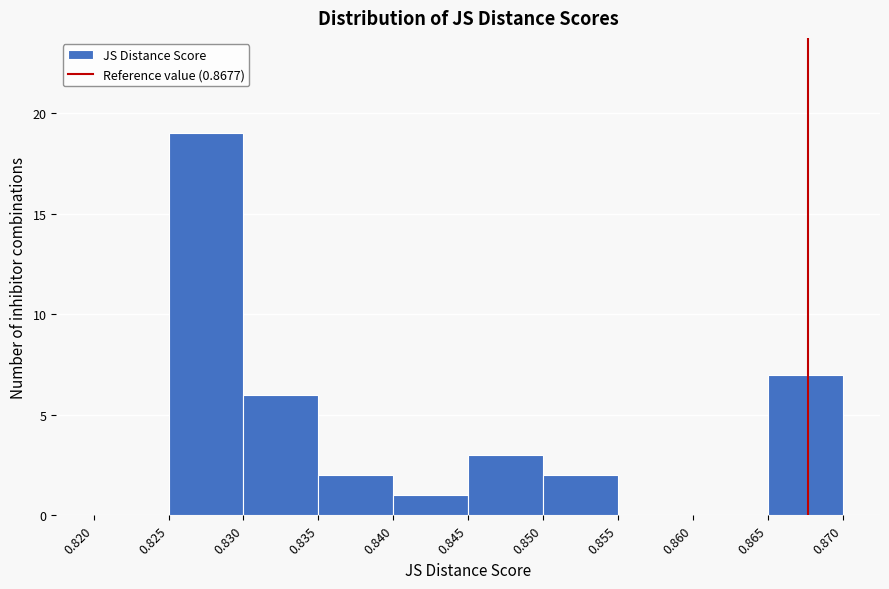

Which range on the x-axis has the tallest bar?

0.825 to 0.830